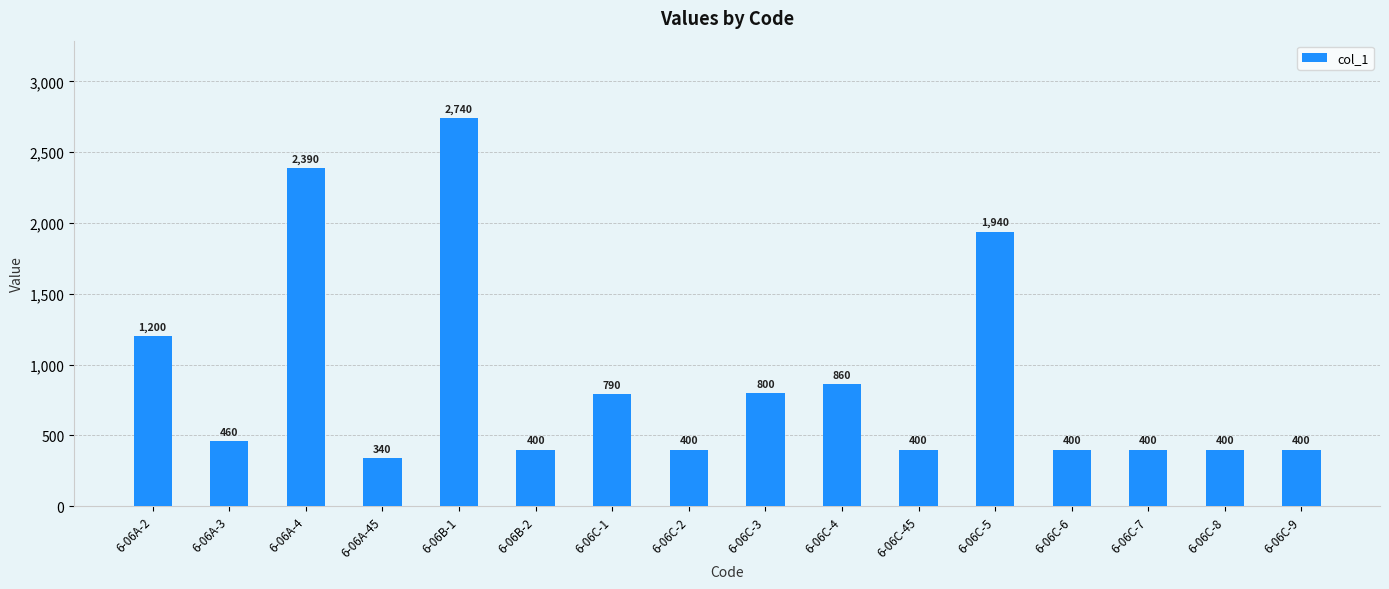

What is the minimum value shown in the chart?

340.0